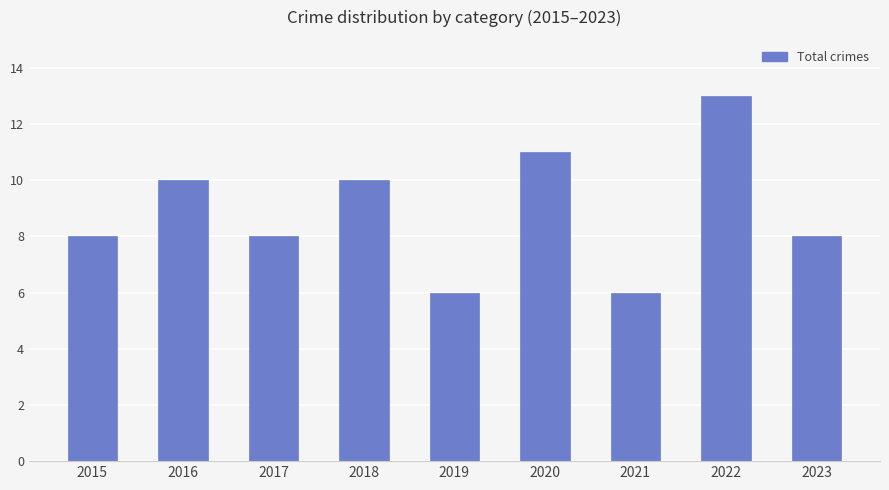

What is the change in value from 2016 to 2017?

-2